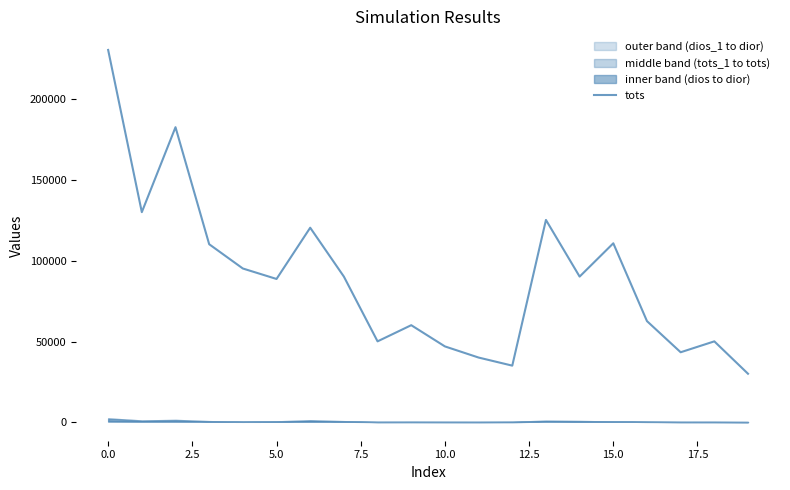

What is the highest value of the tots series?

230460.0